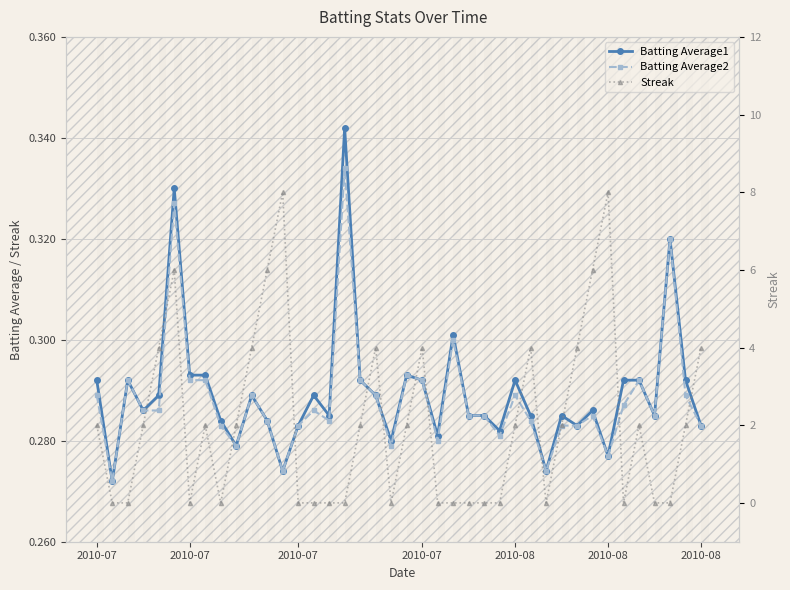

Which series ends up on top after the final intersection of Streak and Batting Average1?

Streak